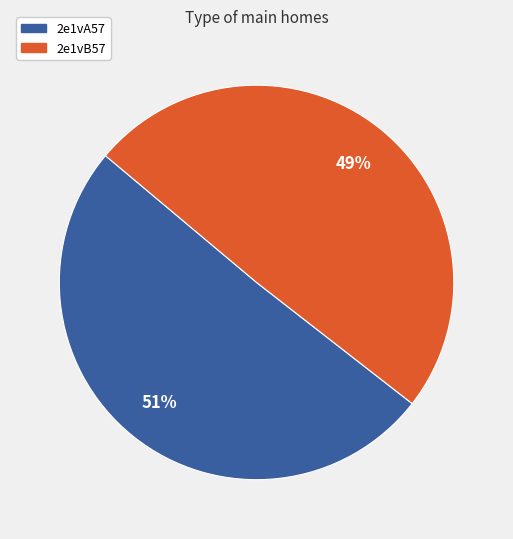

Is 2e1vB57 the majority of the pie?

No